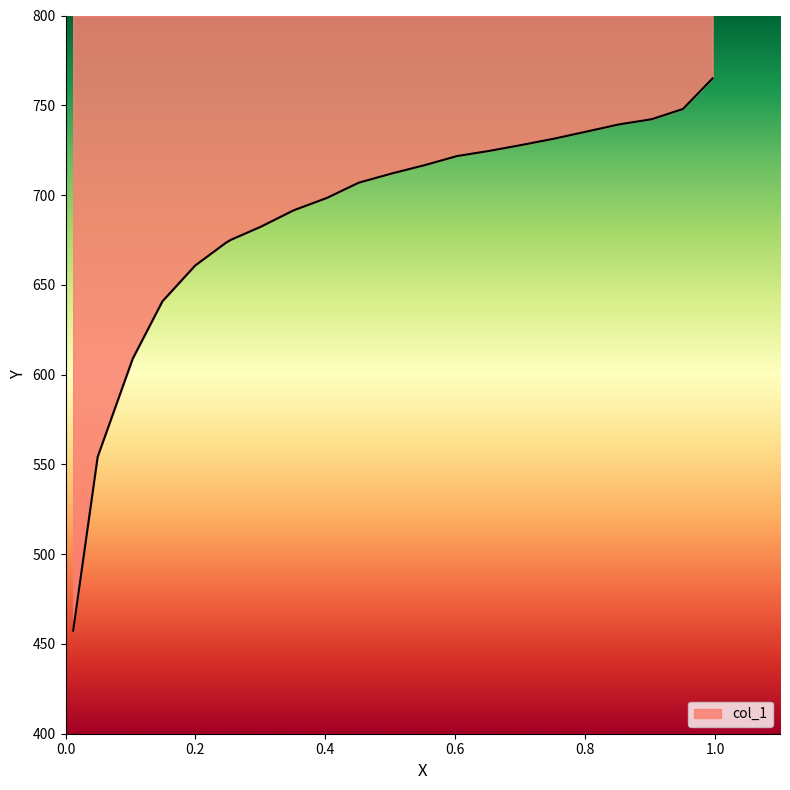

How many data points are less than 712?

11